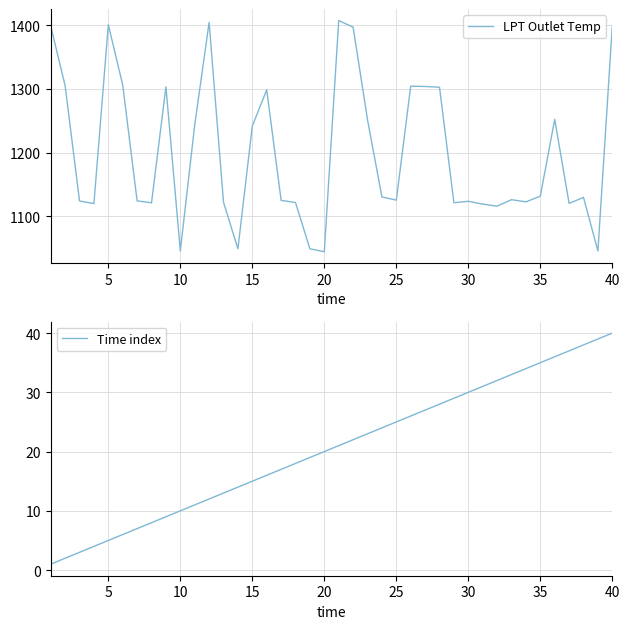

Count the number of categories in the chart.

40